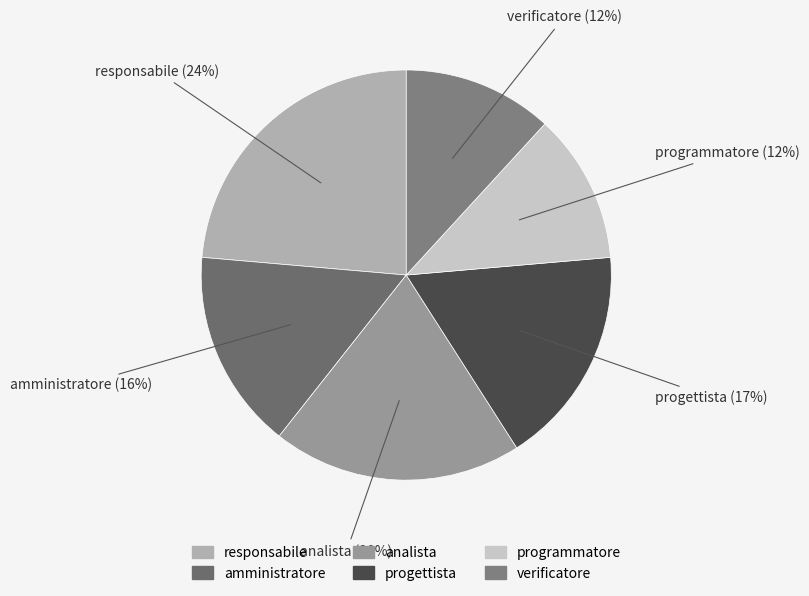

Does any single category account for the majority?

No